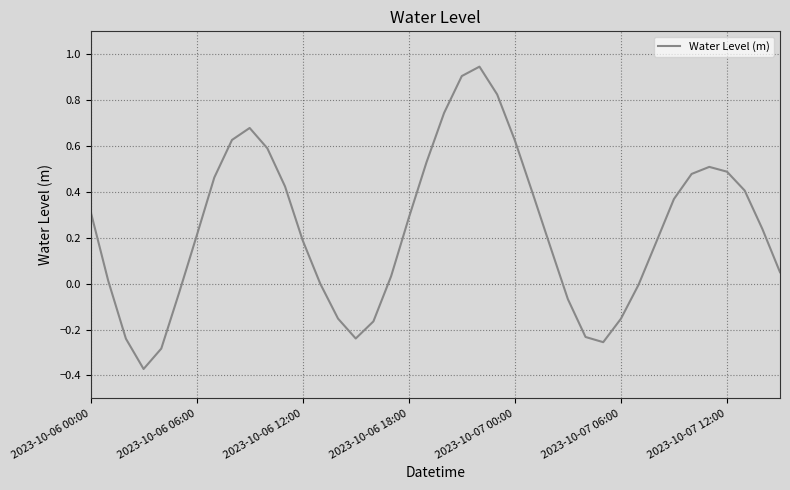

Does the chart have visible grid lines?

Yes